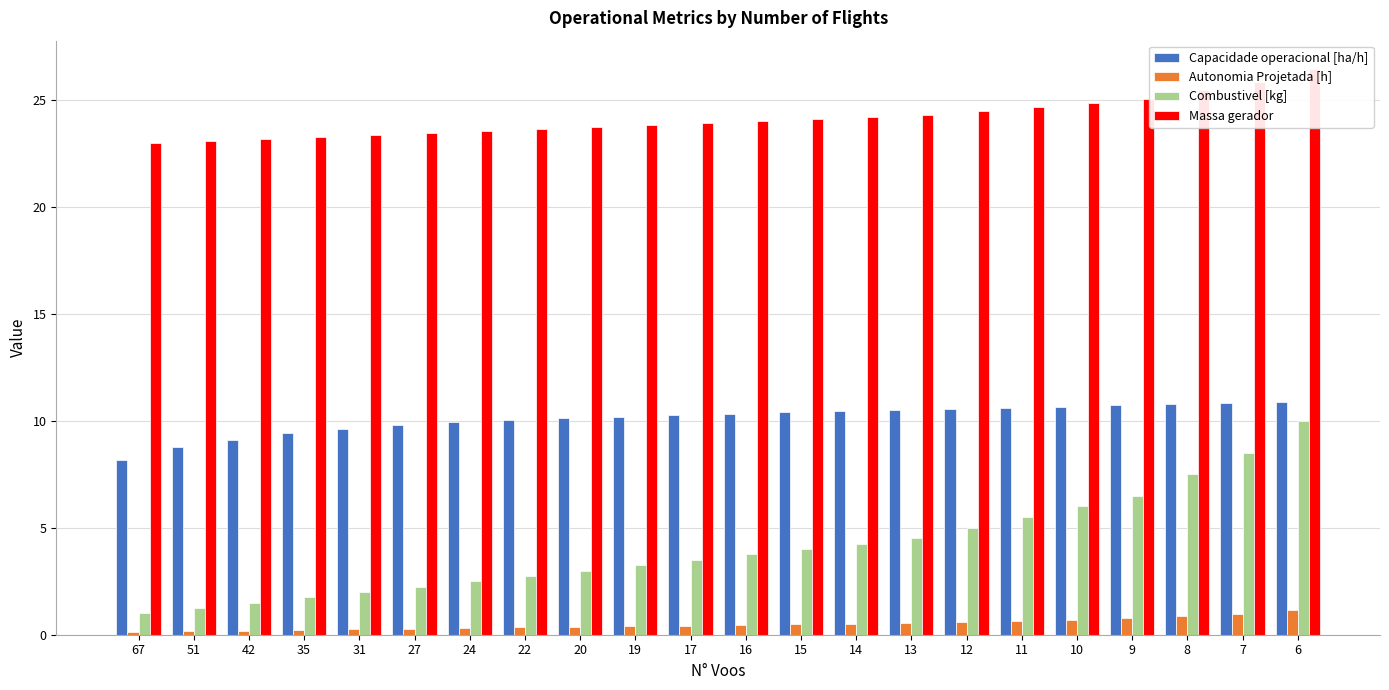

How many values in the Capacidade operacional [ha/h] series are below 10?

7